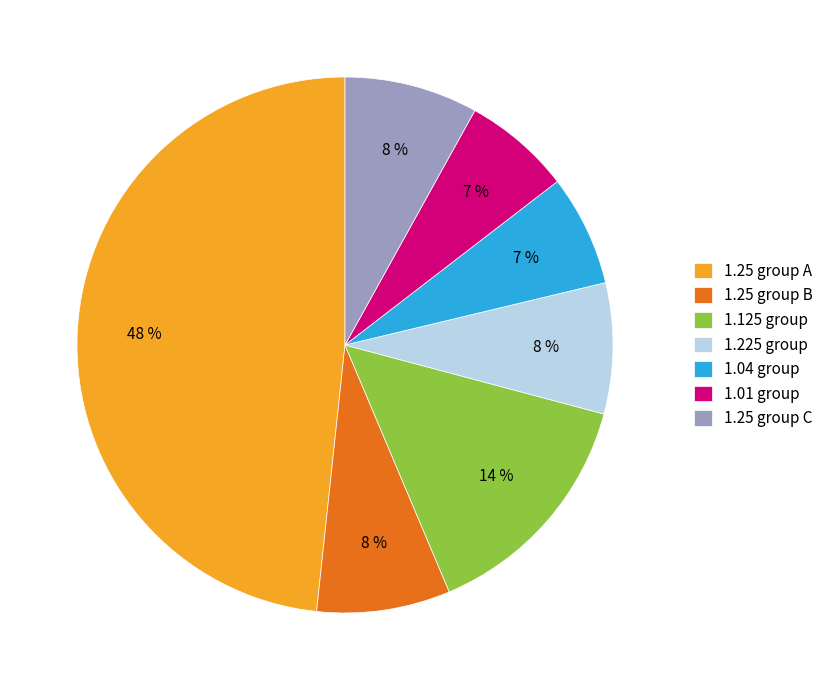

Do 1.04 group and 1.125 group together represent more than half of the pie?

No